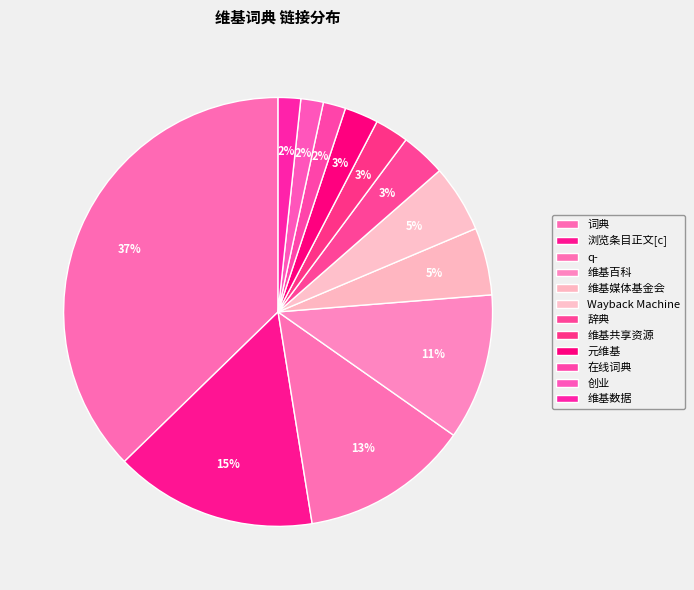

Count the number of slices in the pie.

12